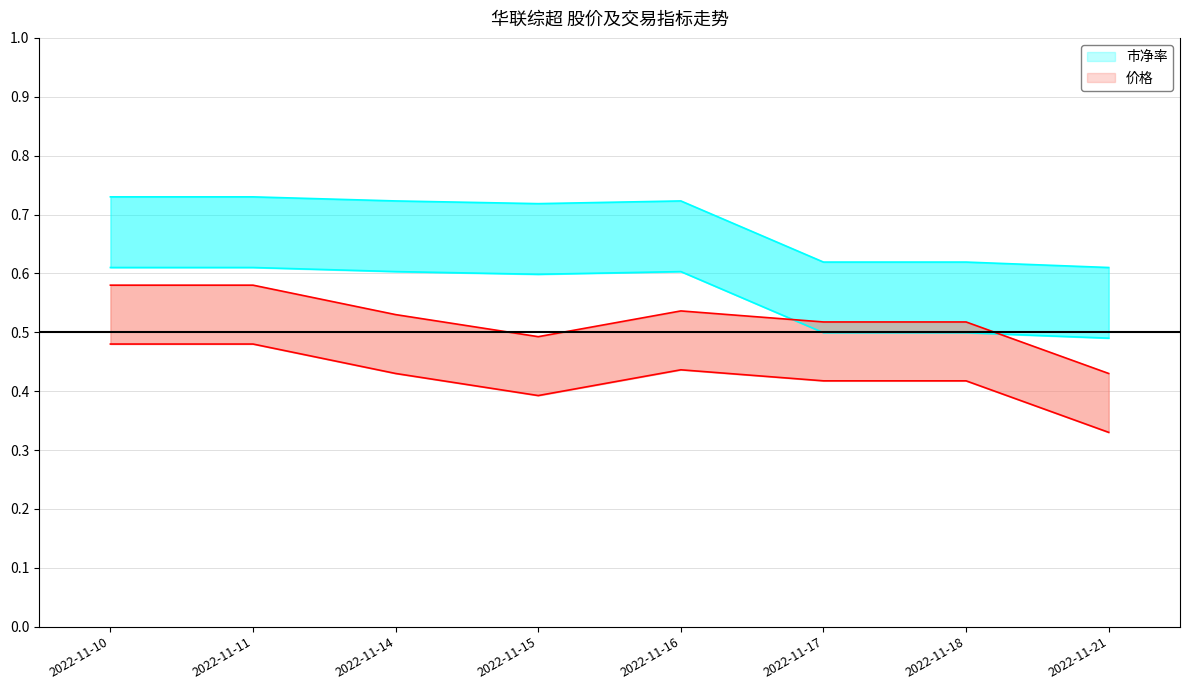

What is the difference between the 价格 values at 2022-11-21 and 2022-11-10?

0.2